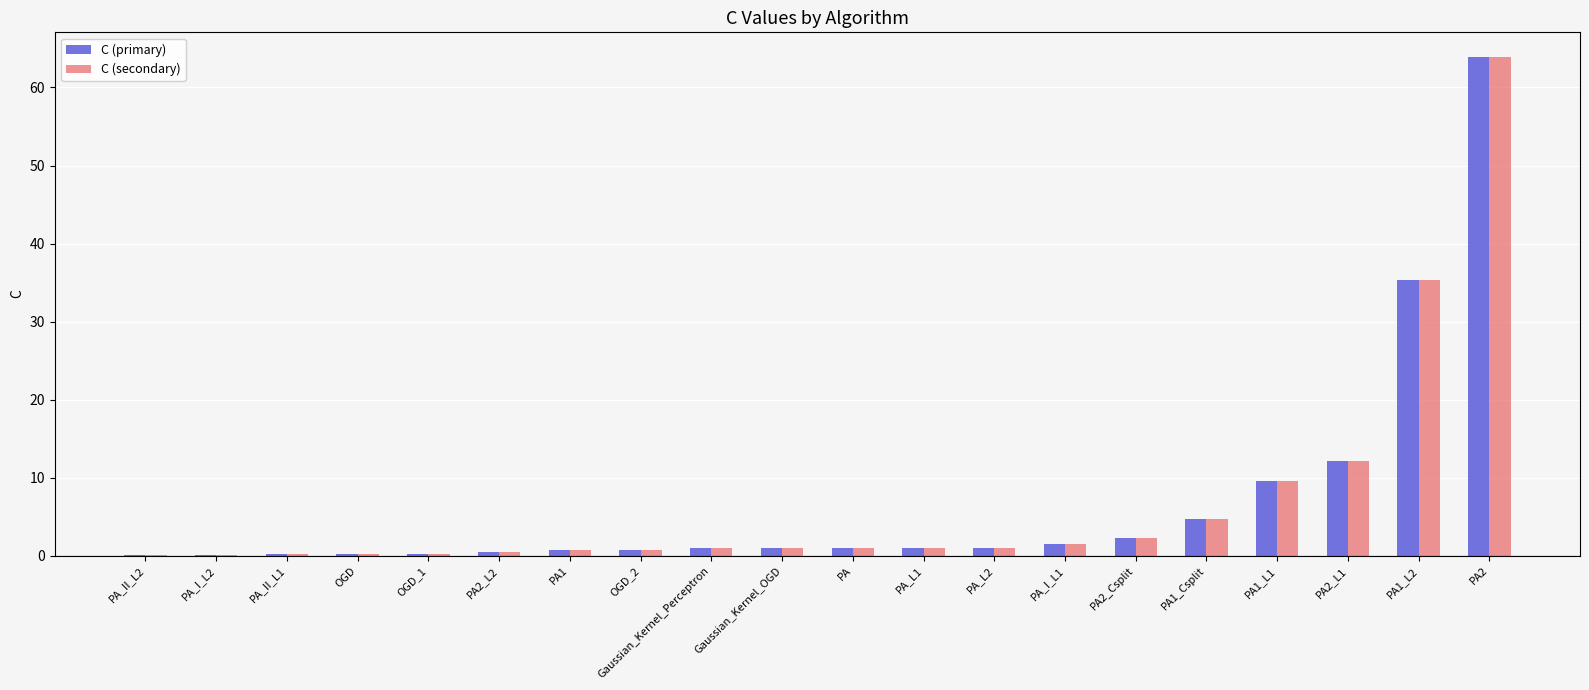

What is the maximum value shown in the chart?

63.9